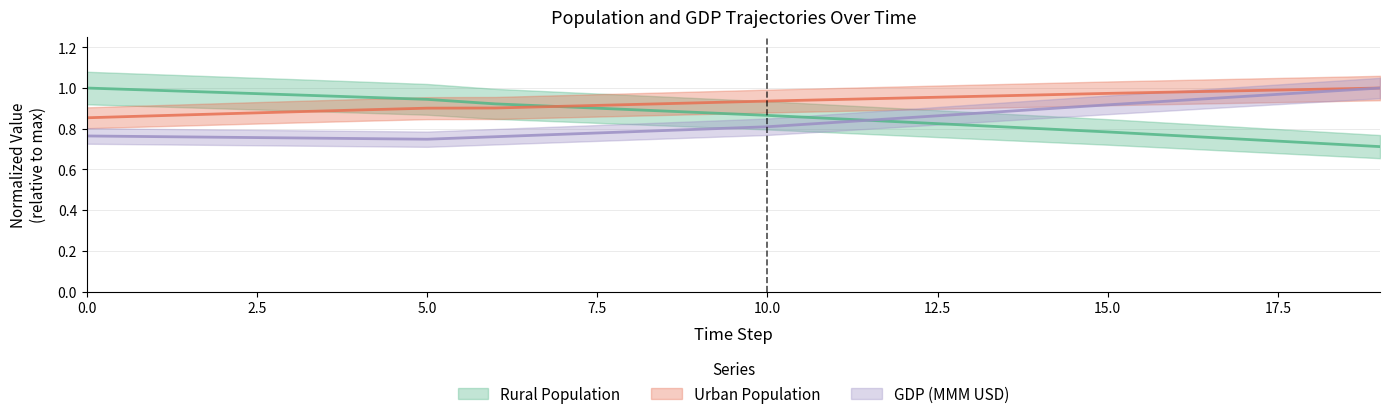

Rank the categories by GDP (MMM USD) value from lowest to highest.

5, 4, 3, 2, 6, 1, 0, 7, 8, 9, 10, 11, 12, 13, 14, 15, 16, 17, 18, 19